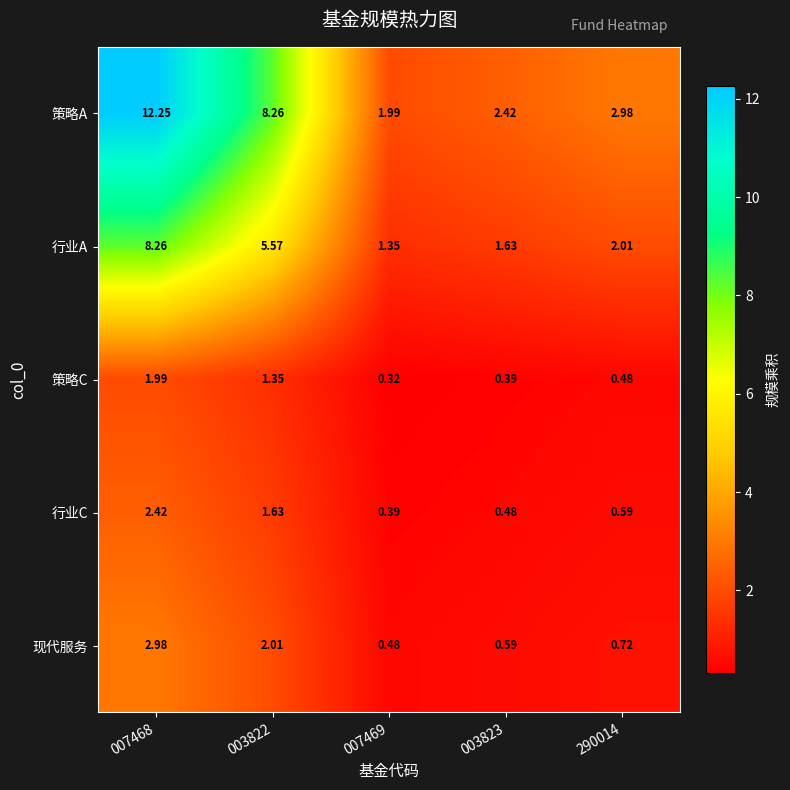

Is the value of 行业C at 007469 greater than the value of 行业A at 290014?

No